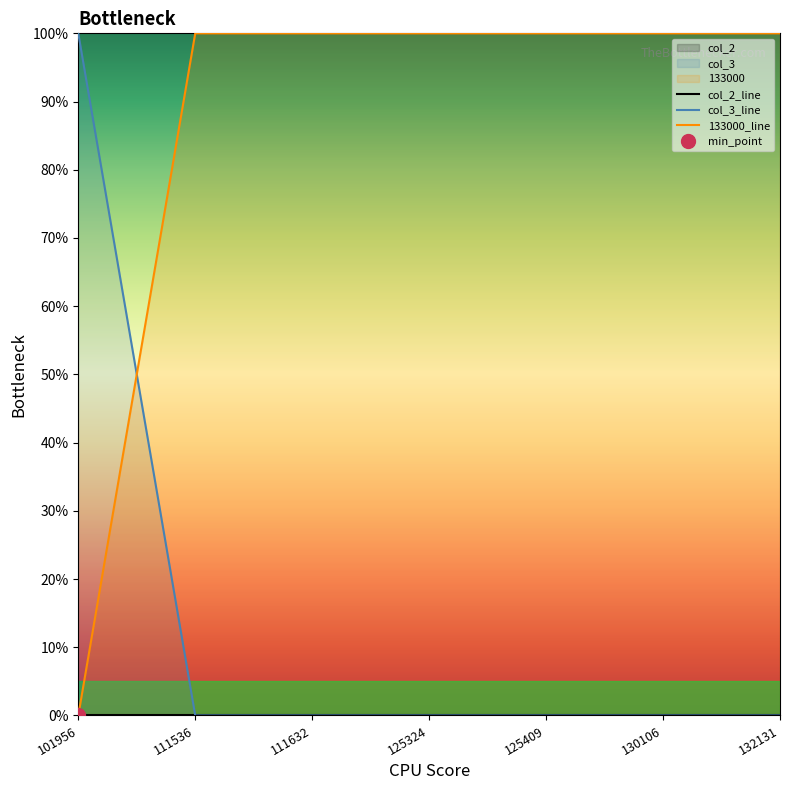

Which series has the widest spread of values?

col_3_line